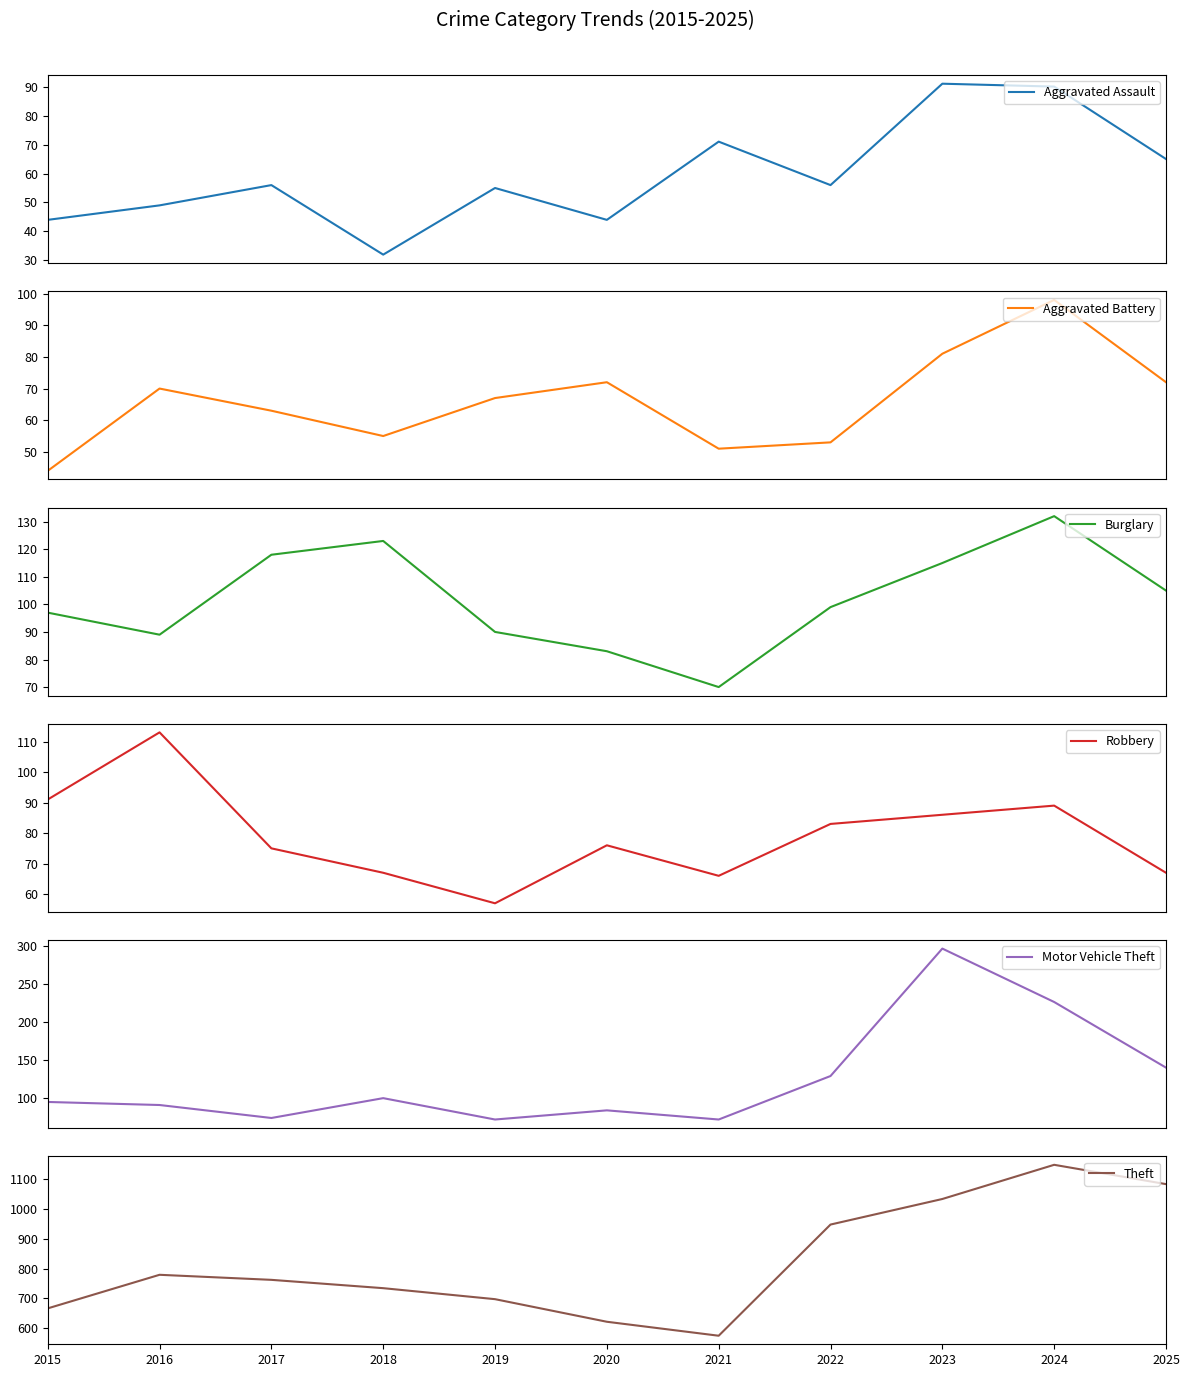

Where is Aggravated Battery nearest to the value 71?

2016